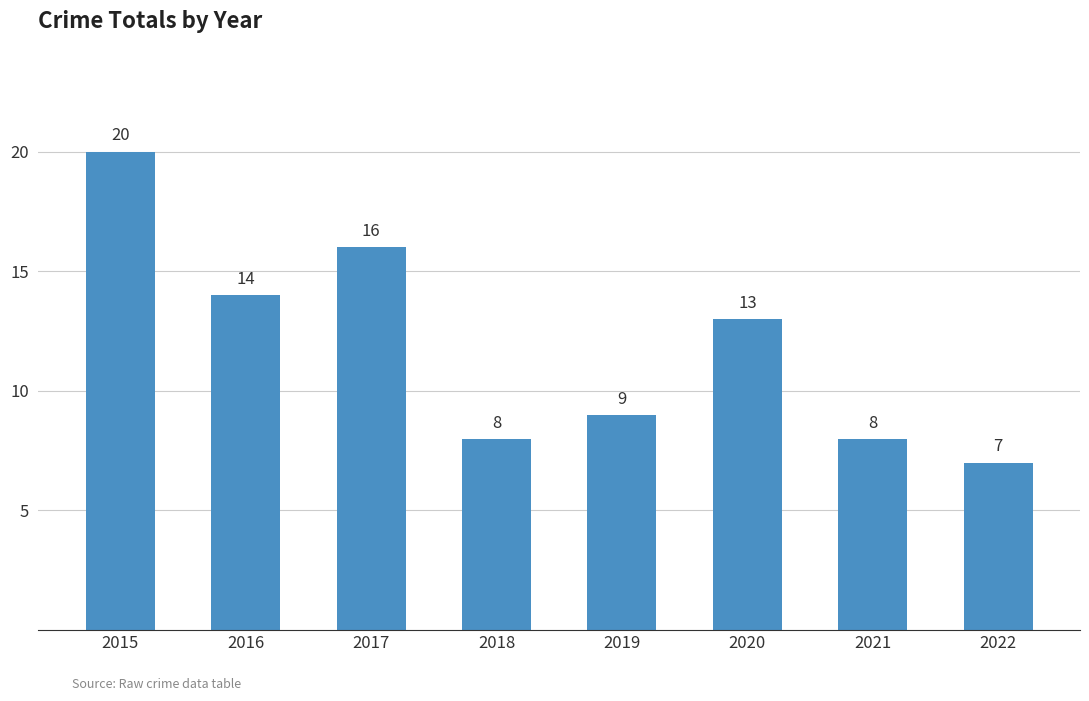

Between 2020 and 2017, which is larger?

2017